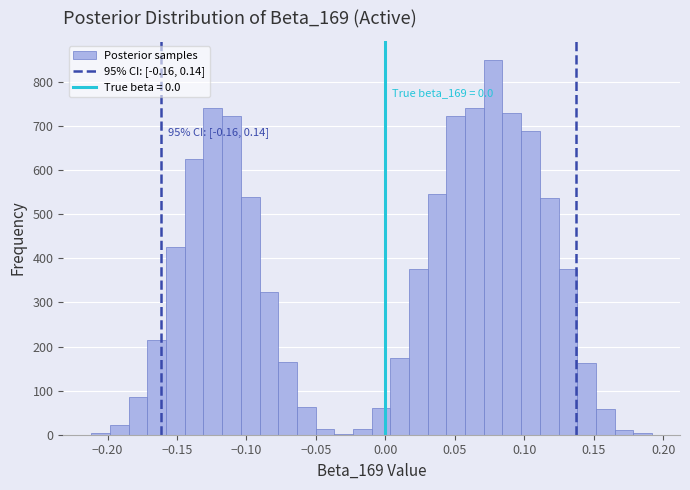

Read against the x-axis, roughly where is the centre of the tallest bar?

0.080